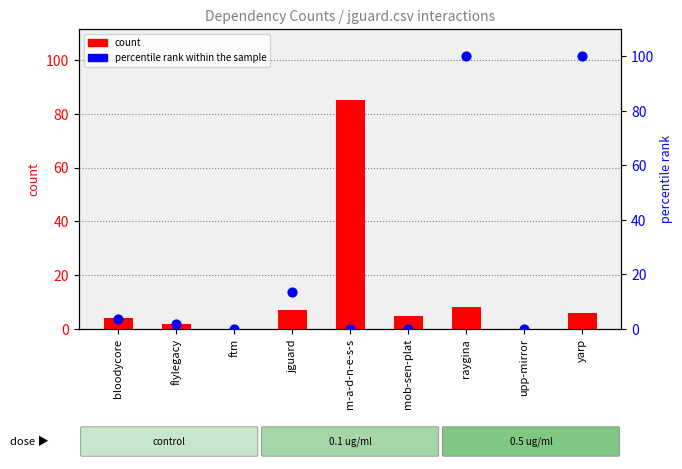

What is the total value across all series at jguard?

20.5